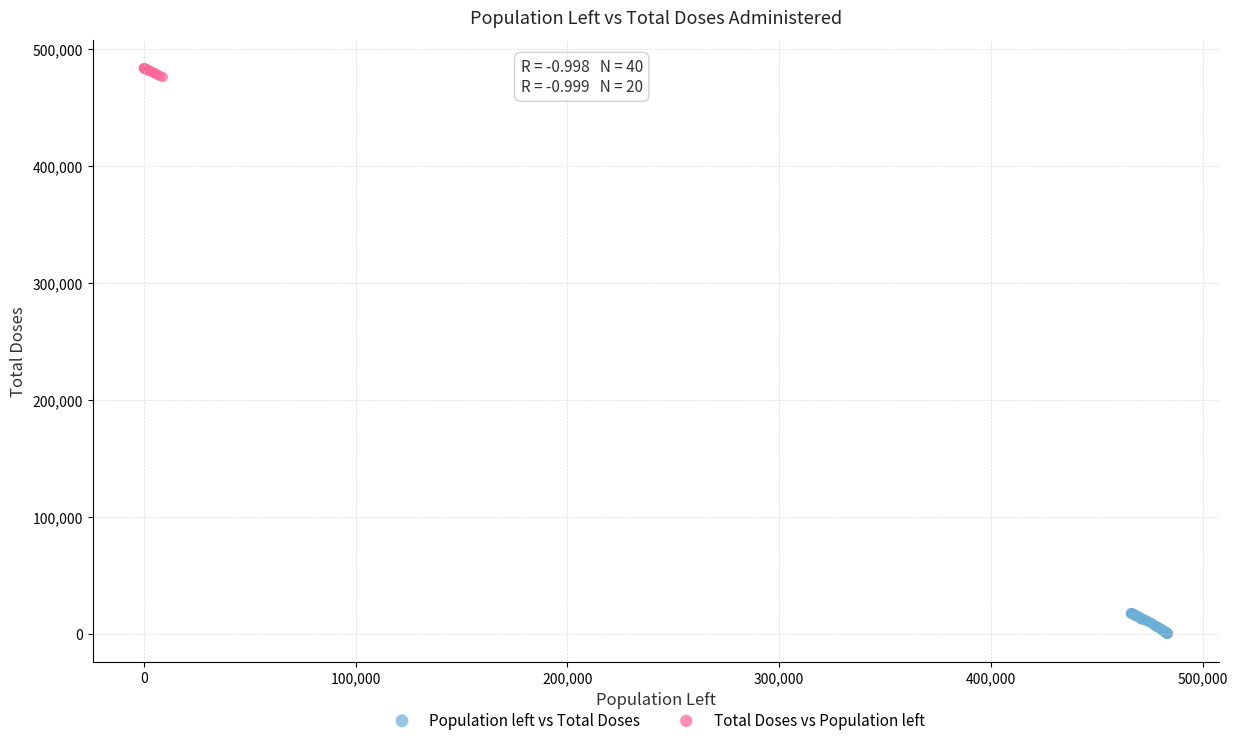

Which series has the largest Y range (max minus min)?

Population left vs Total Doses